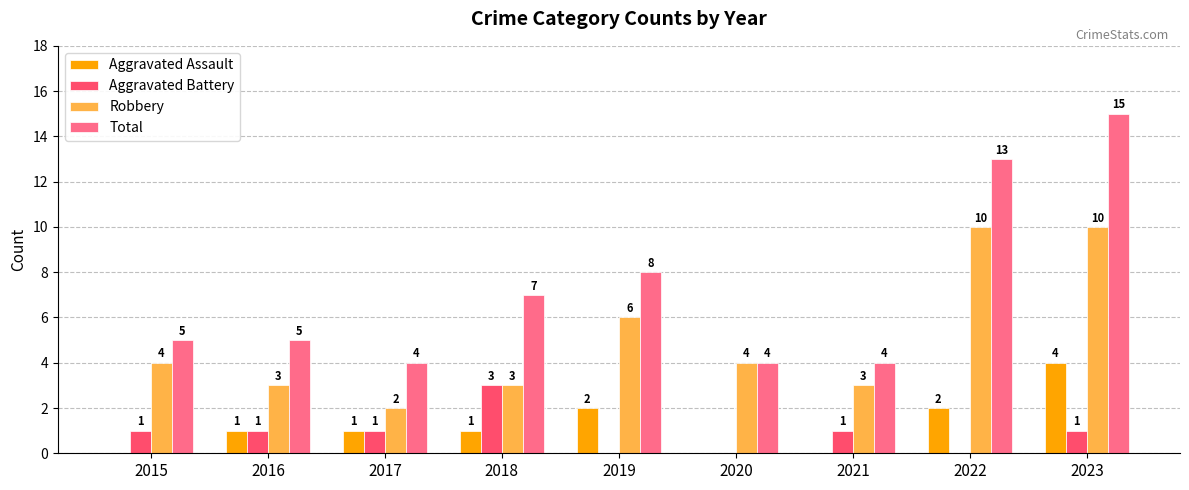

The value of Robbery at 2020 is 2. True or false?

False